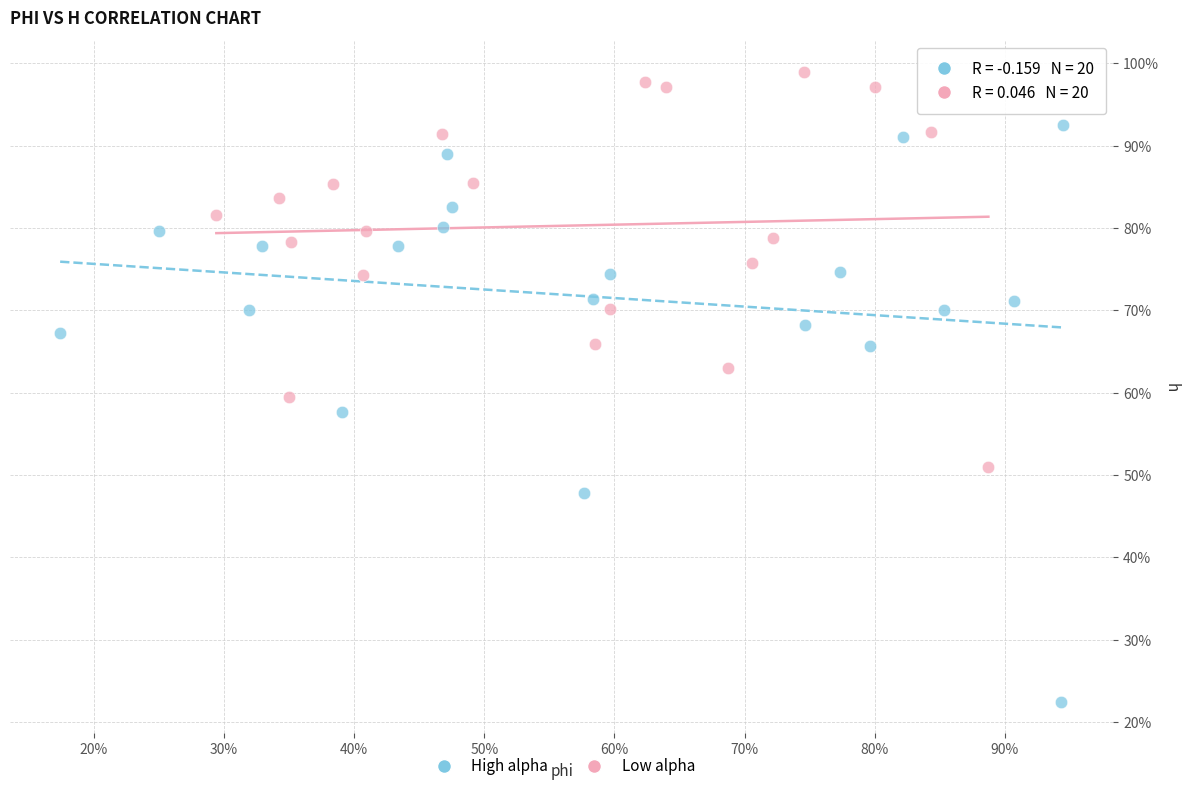

What are all the series names shown in the legend?

High alpha, Low alpha